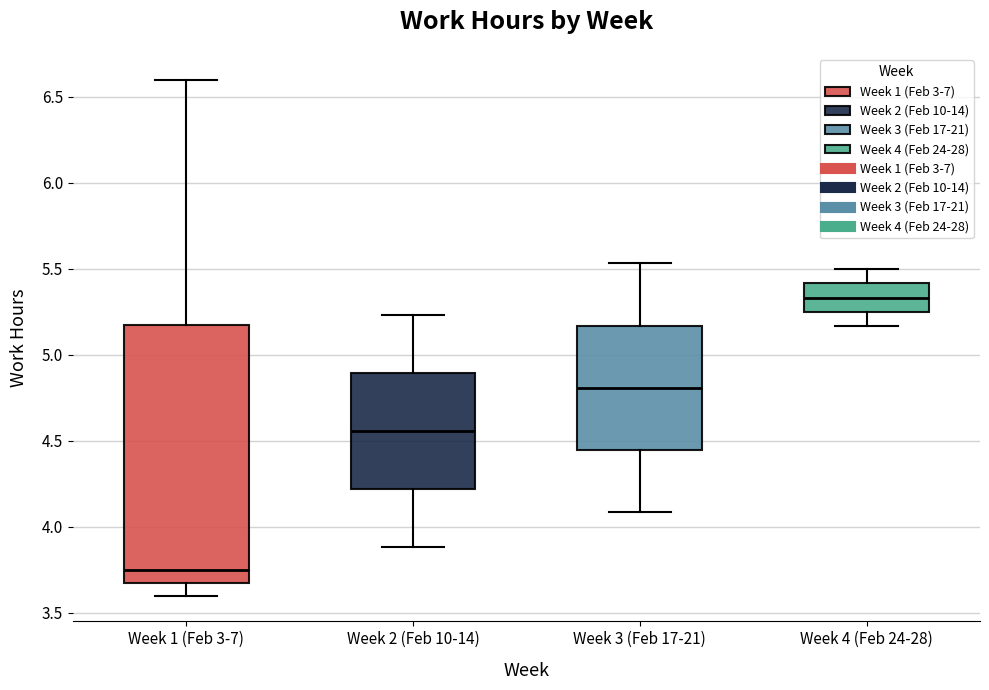

Where is the upper edge of the box for Week 4 (Feb 24-28) on the y-axis? The values are not printed on the chart, so give them approximately, as read against the axis.

5.40